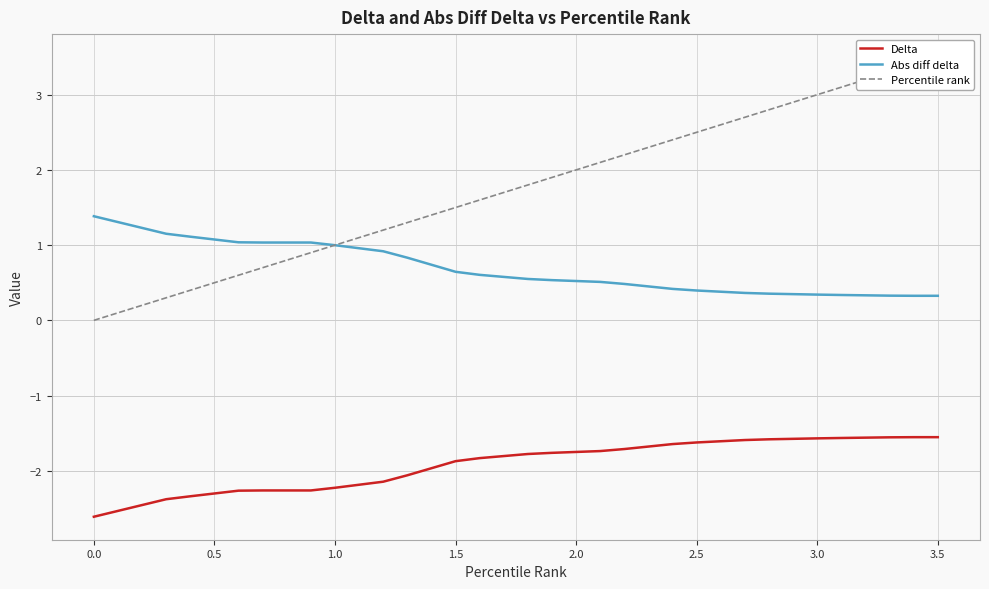

True or false: Percentile rank and Delta cross at least once.

False